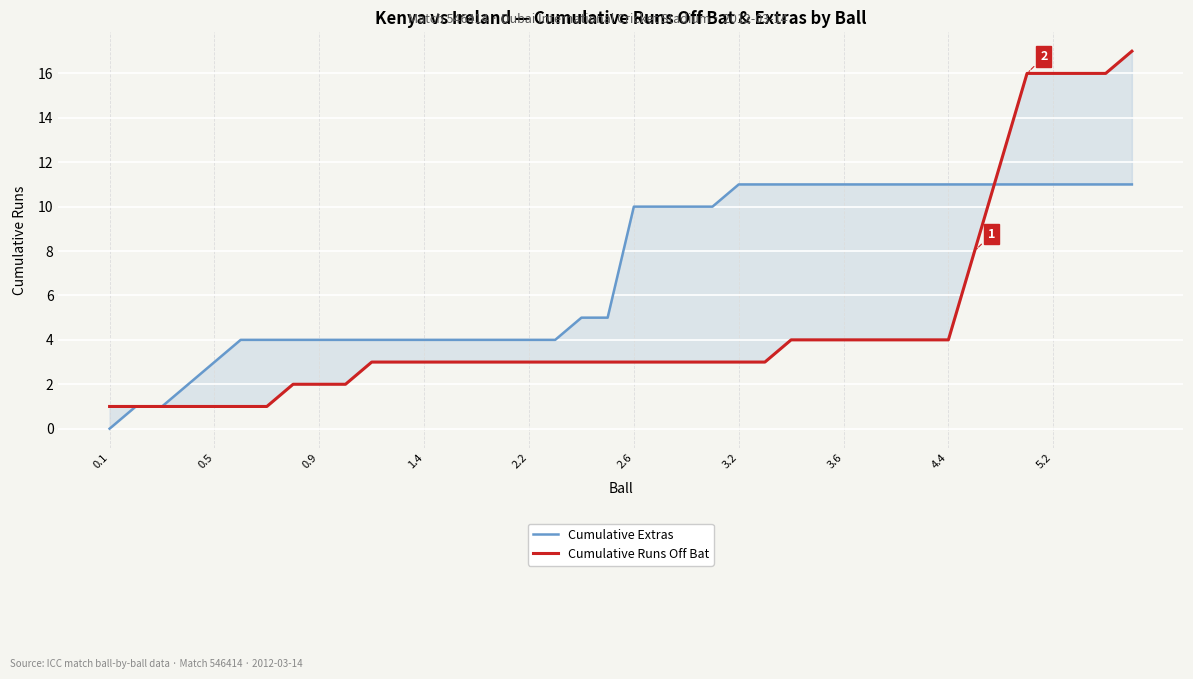

Reading left to right, what are all the values shown in this chart?

Cumulative Extras: 0	1	1	2	3	4	4	4	4	4	4	4	4	4	4	4	4	4	5	5	10	10	10	10	11	11	11	11	11	11	11	11	11	11	11	11	11	11	11	11
Cumulative Runs Off Bat: 1	1	1	1	1	1	1	2	2	2	3	3	3	3	3	3	3	3	3	3	3	3	3	3	3	3	4	4	4	4	4	4	4	8	12	16	16	16	16	17